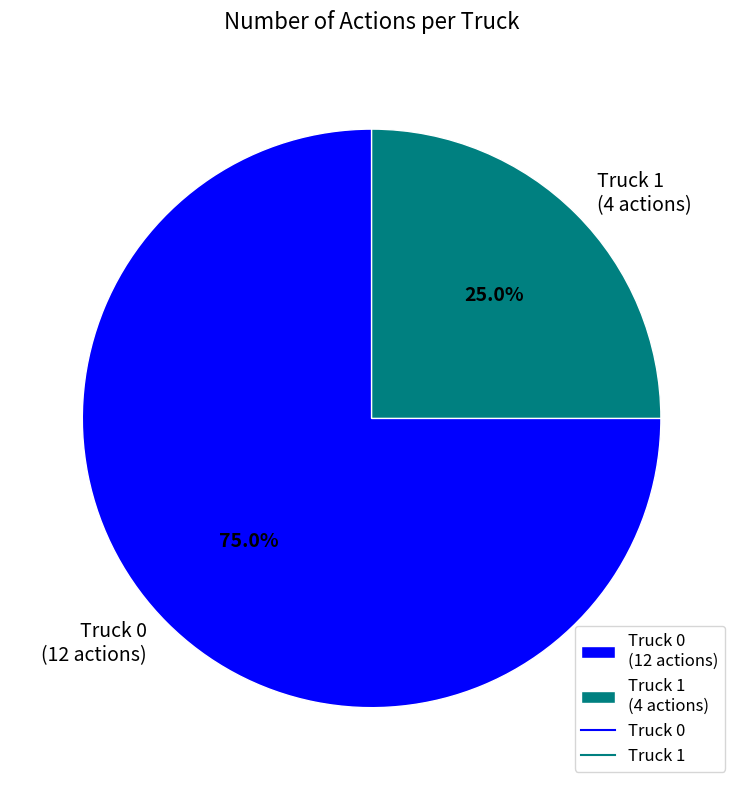

What is the ratio of the value at Truck 1 to the value at Truck 0?

0.3